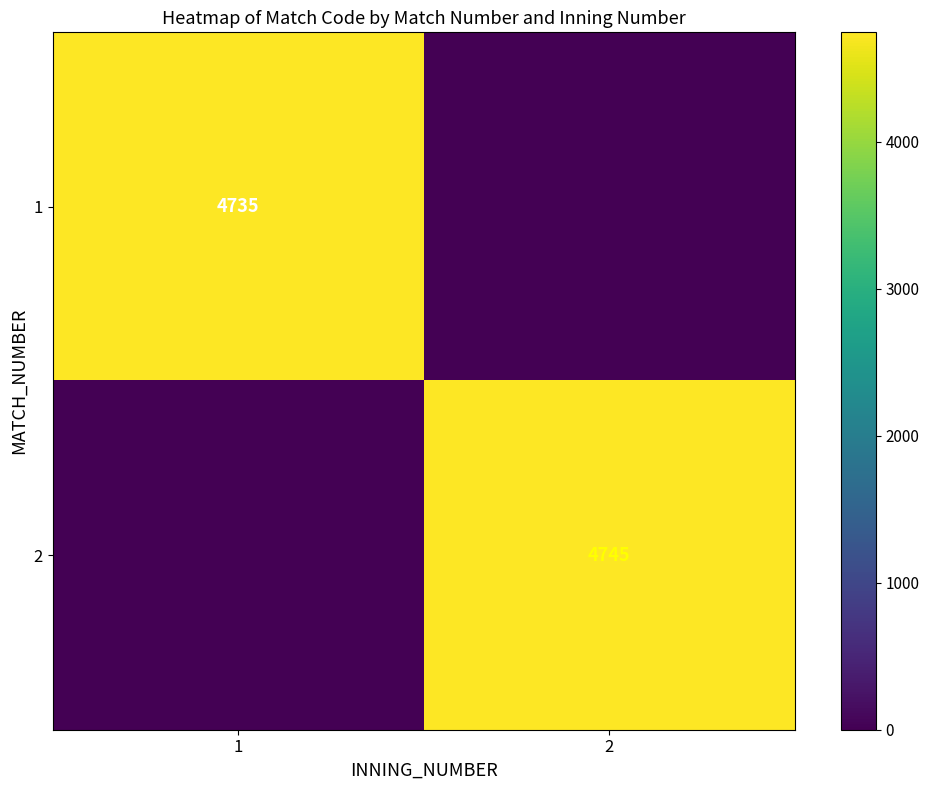

The value of 1 at 1 is 4735. True or false?

True